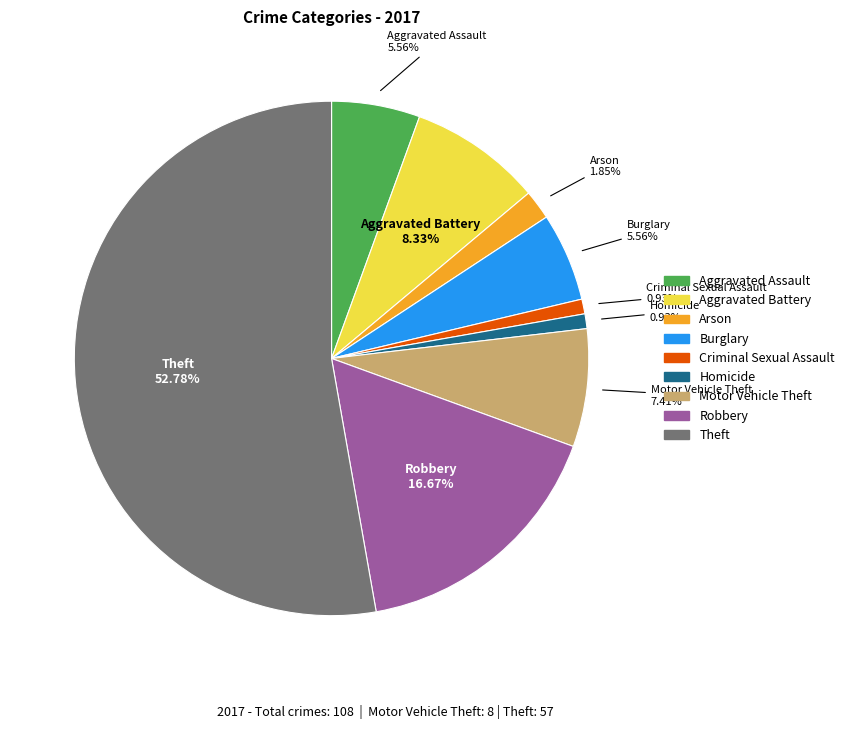

Combined, do Burglary and Motor Vehicle Theft account for over 50%?

No